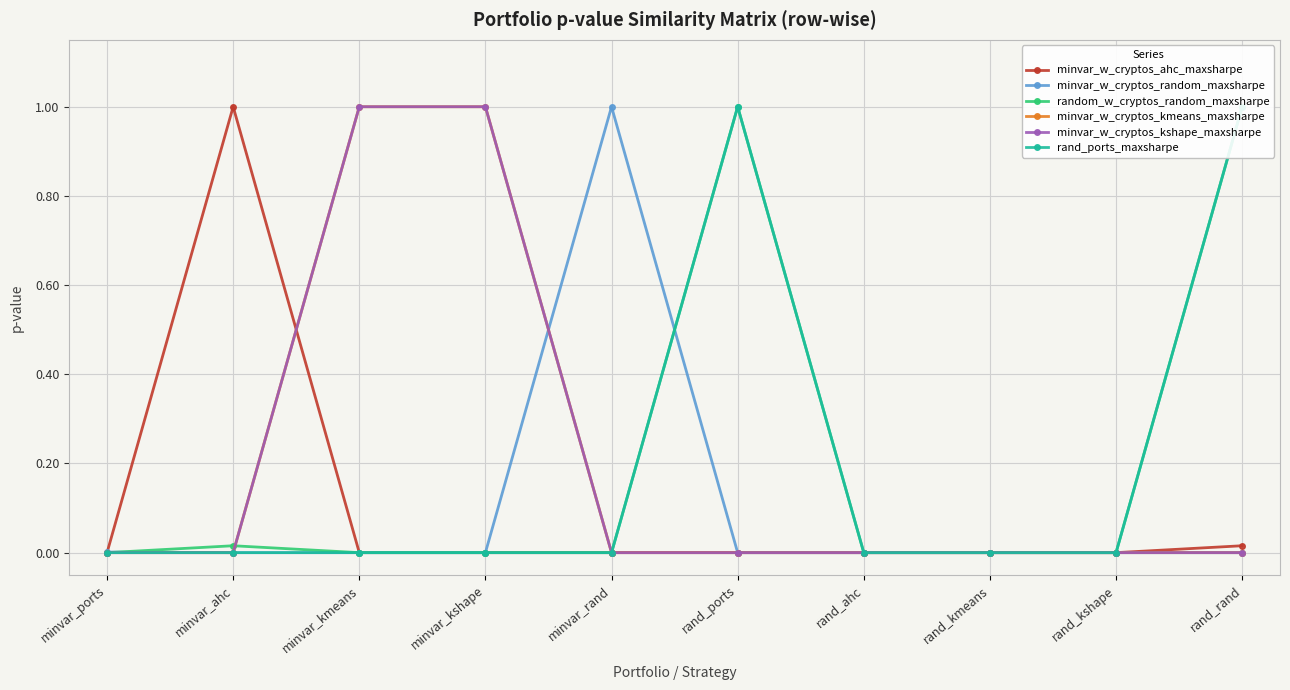

Is the value of random_w_cryptos_random_maxsharpe at minvar_rand greater than the value of minvar_w_cryptos_random_maxsharpe at rand_kmeans?

No